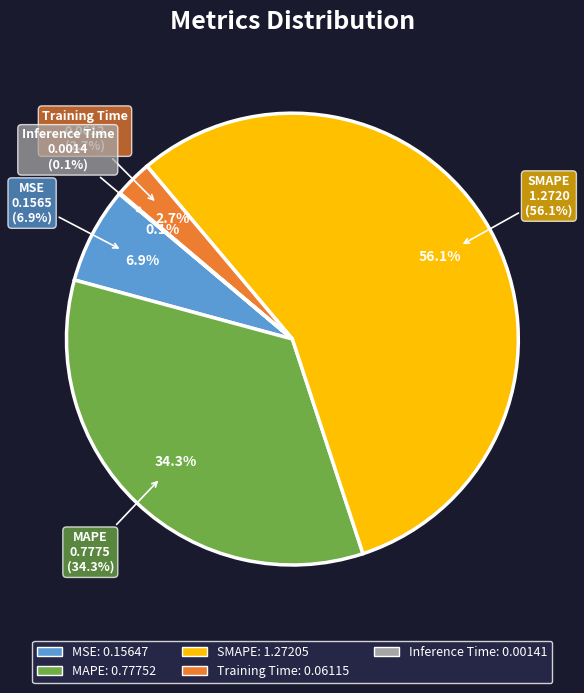

How many segments does this pie chart have?

5